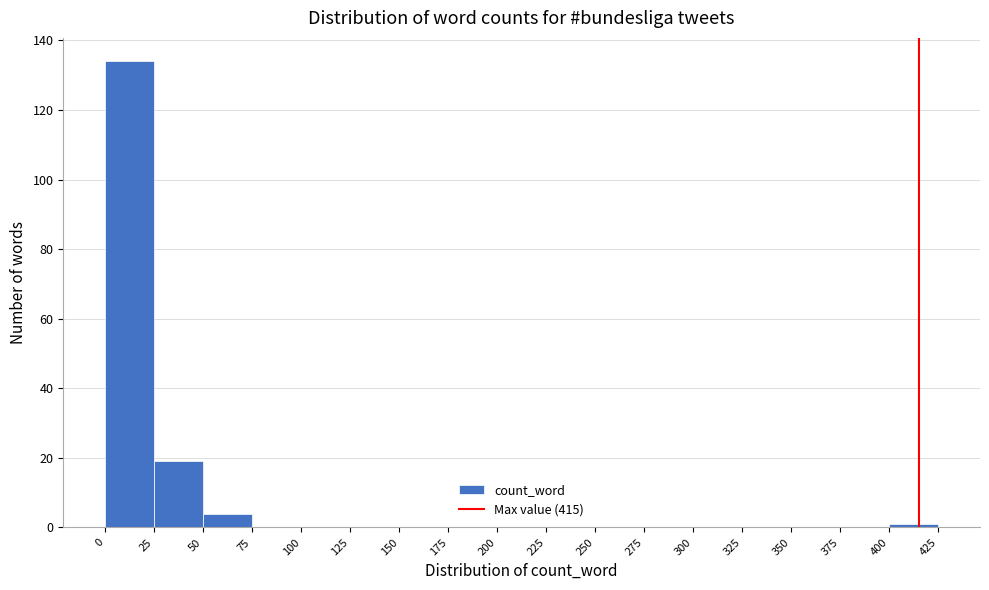

Which range on the x-axis has the tallest bar?

0 to 25